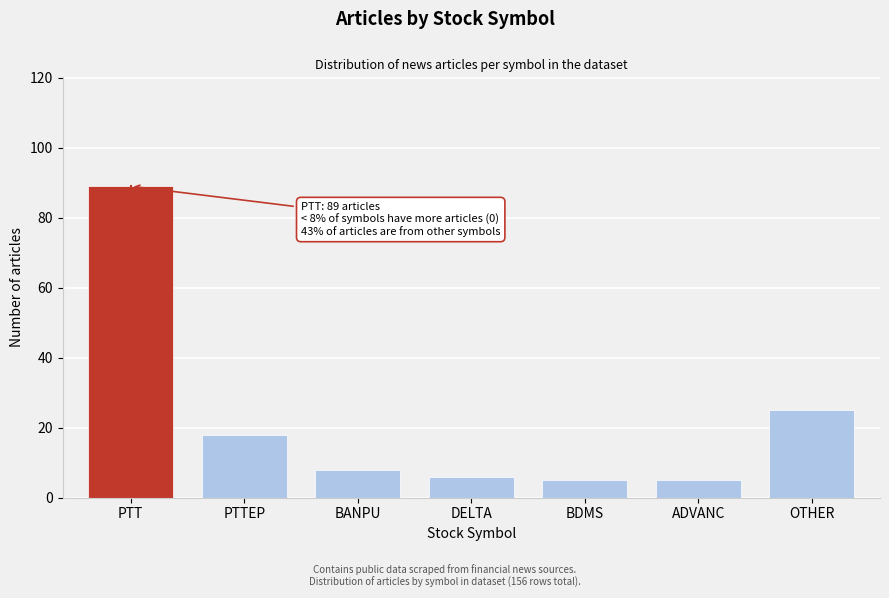

Reading left to right, transcribe all the data shown in this chart.

PTT=89	PTTEP=18	BANPU=8	DELTA=6	BDMS=5	ADVANC=5	OTHER=25